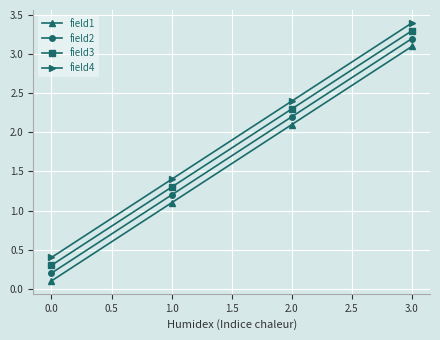

What is the minimum value for field3?

0.3